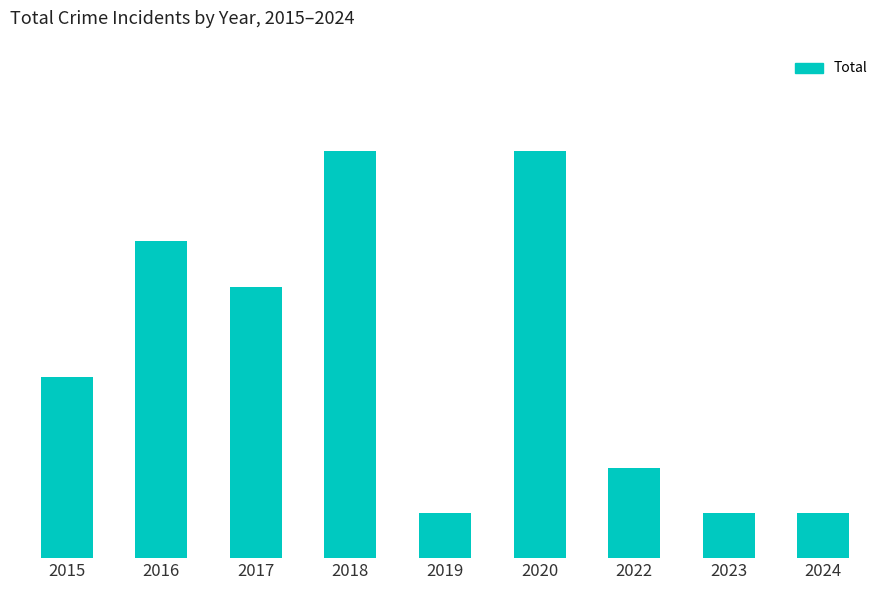

Are the bars horizontal?

No